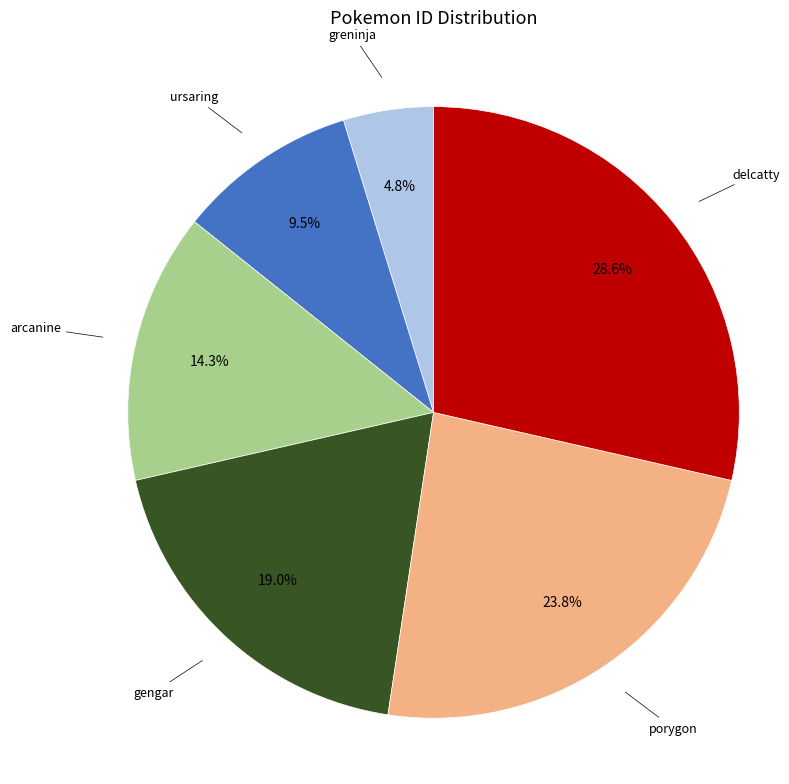

Which slice is the largest?

delcatty